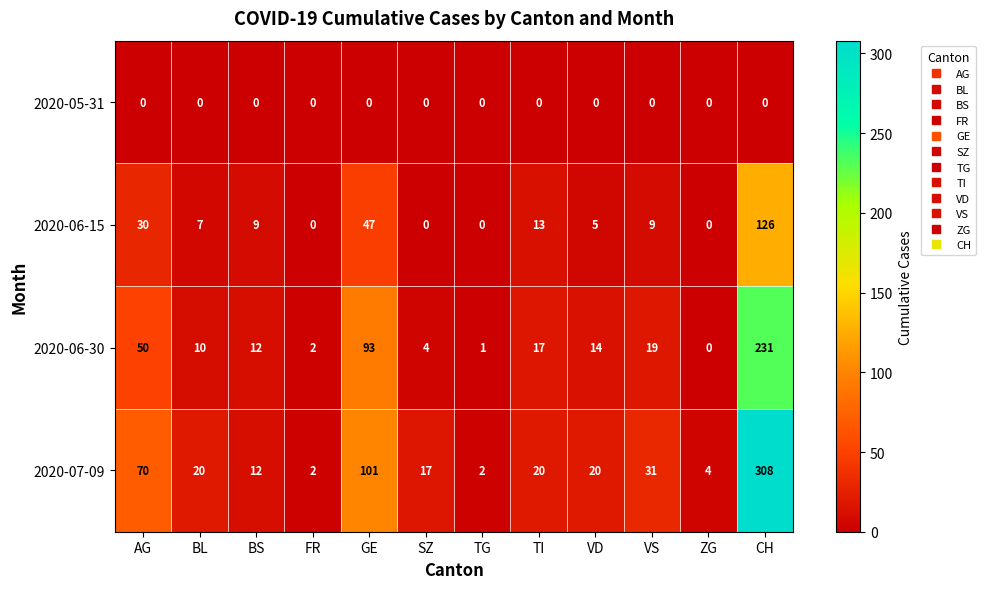

What is the maximum value for 2020-06-30?

231